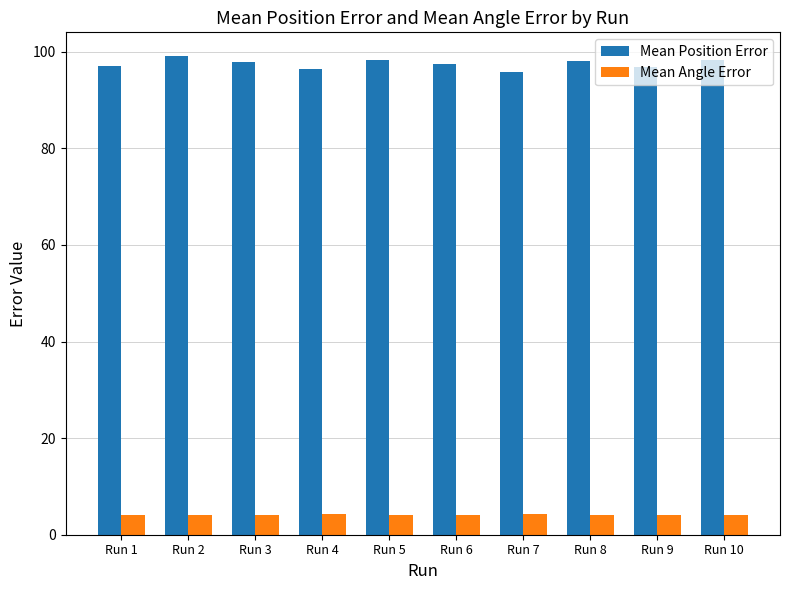

Which series has the largest range (max minus min)?

Mean Position Error